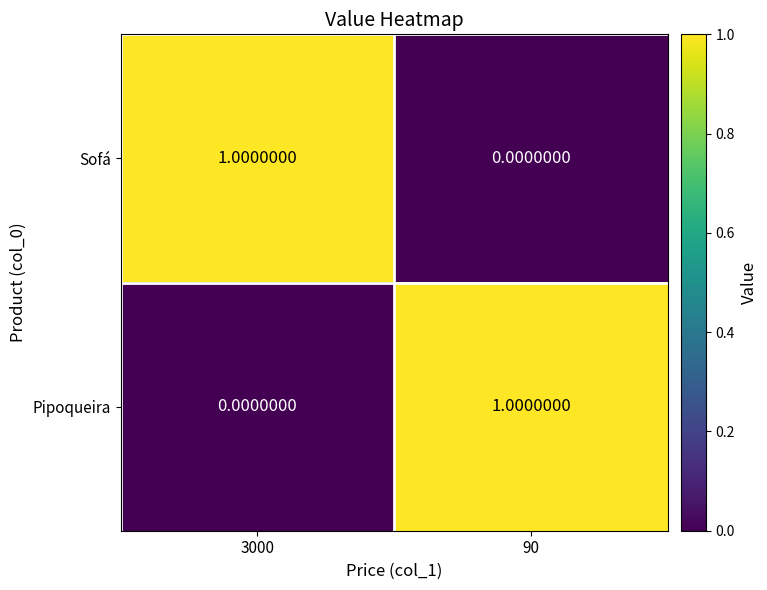

Is the value of Pipoqueira at 90 greater than the value of Sofá at 90?

Yes